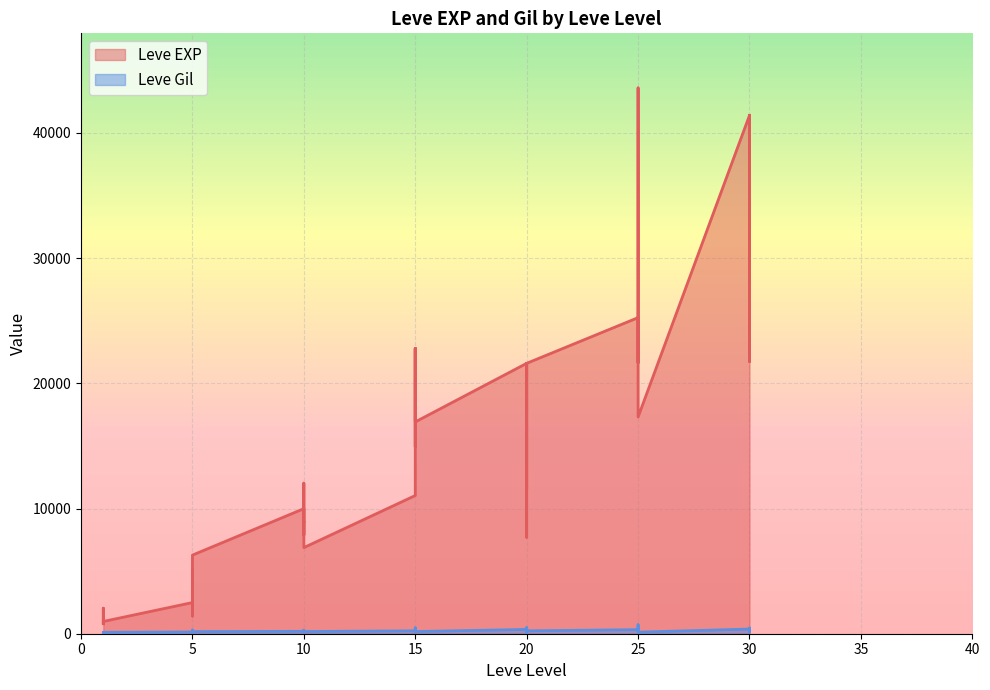

What value does the Leve Gil series have at 5, to the nearest 100?

200